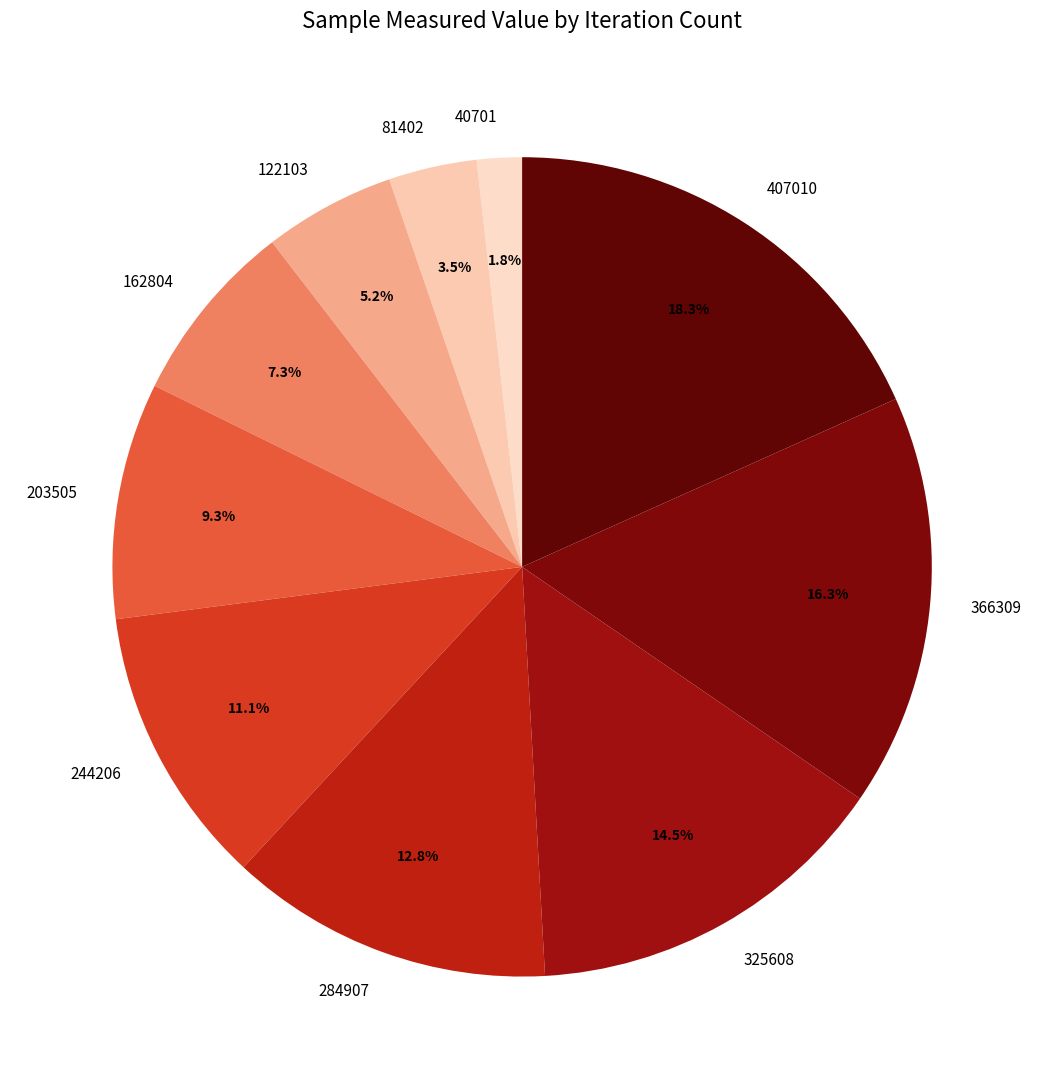

To the nearest percent, what portion does 162804 represent?

7%